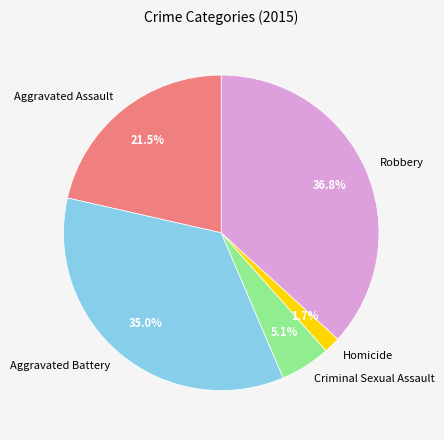

Does Aggravated Assault account for over 50% of the chart?

No